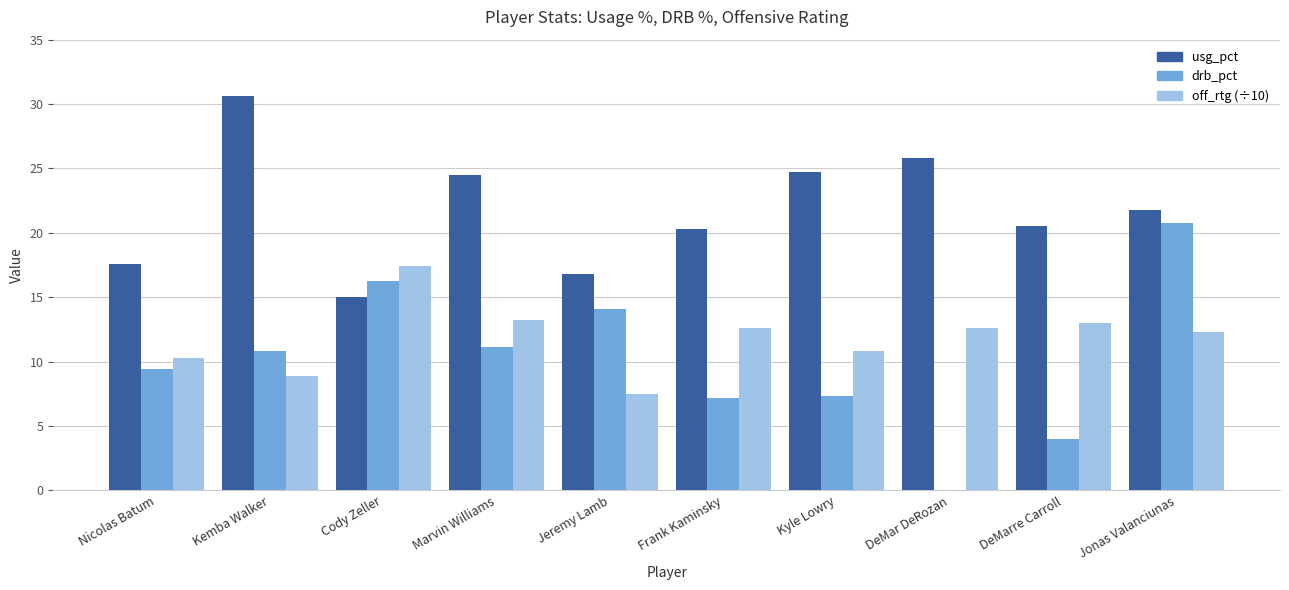

Which category has the highest value in the off_rtg (÷10) series?

Cody Zeller